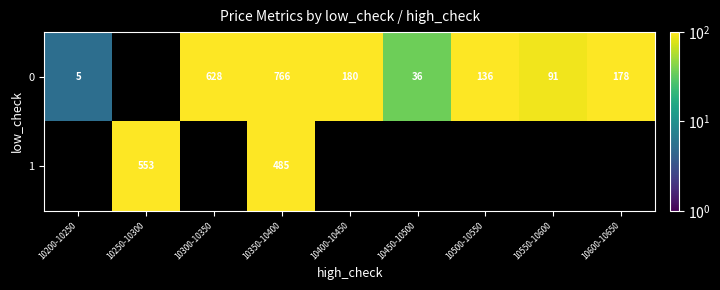

What is the difference between the 0 values at 10200-10250 and 10450-10500?

31